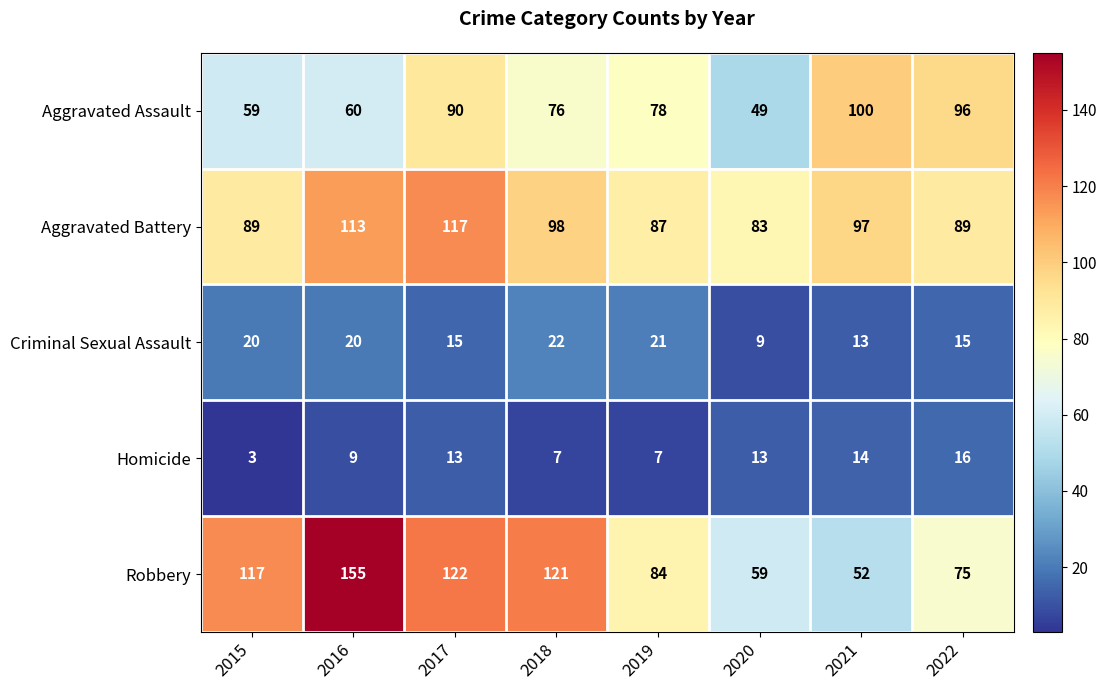

What is the approximate value of Aggravated Assault at 2020?

49